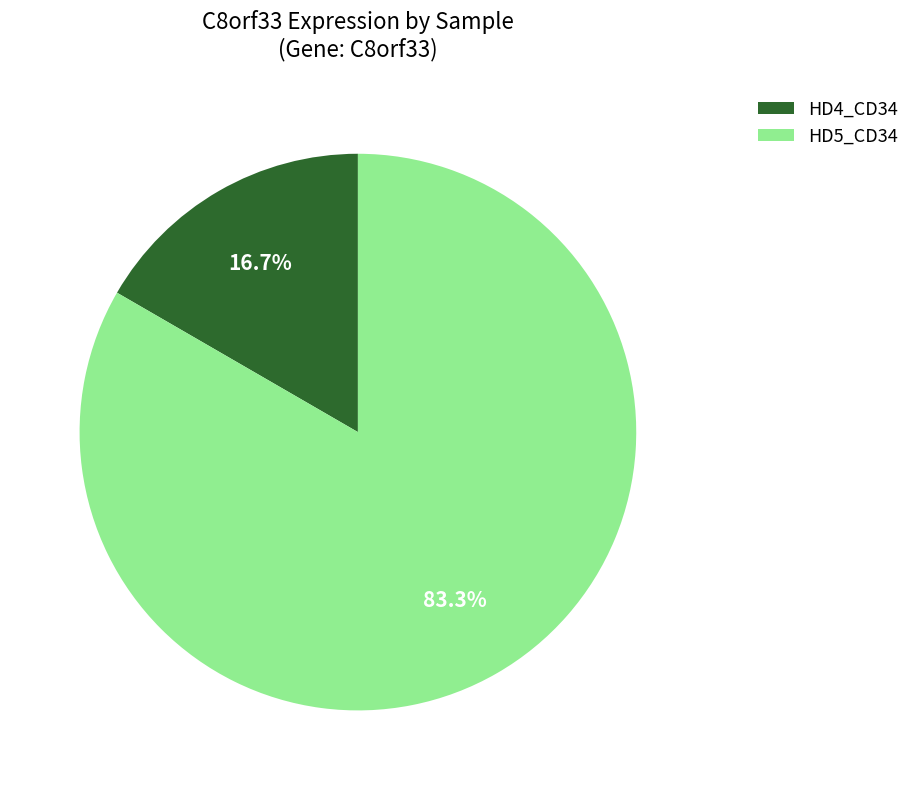

Approximately how many times larger is the value at HD5_CD34 compared to HD4_CD34?

5.0